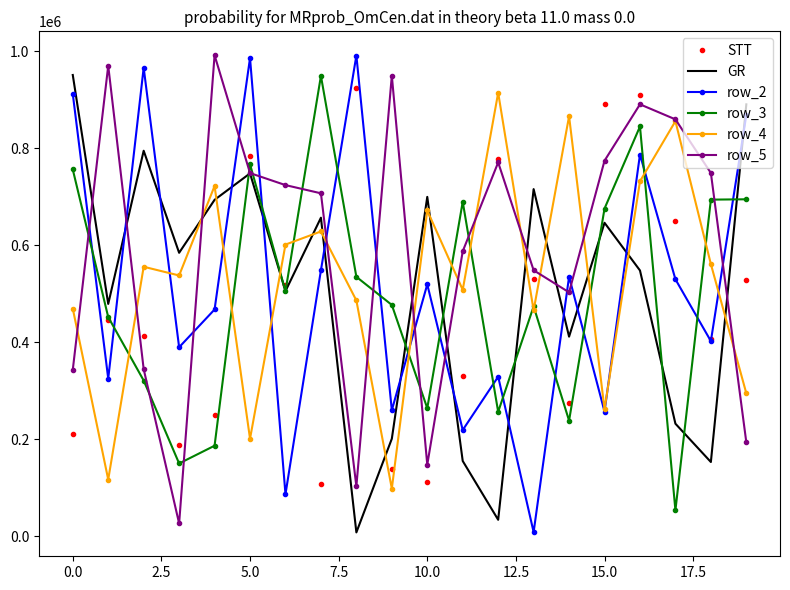

True or false: STT and GR intersect in this chart.

True